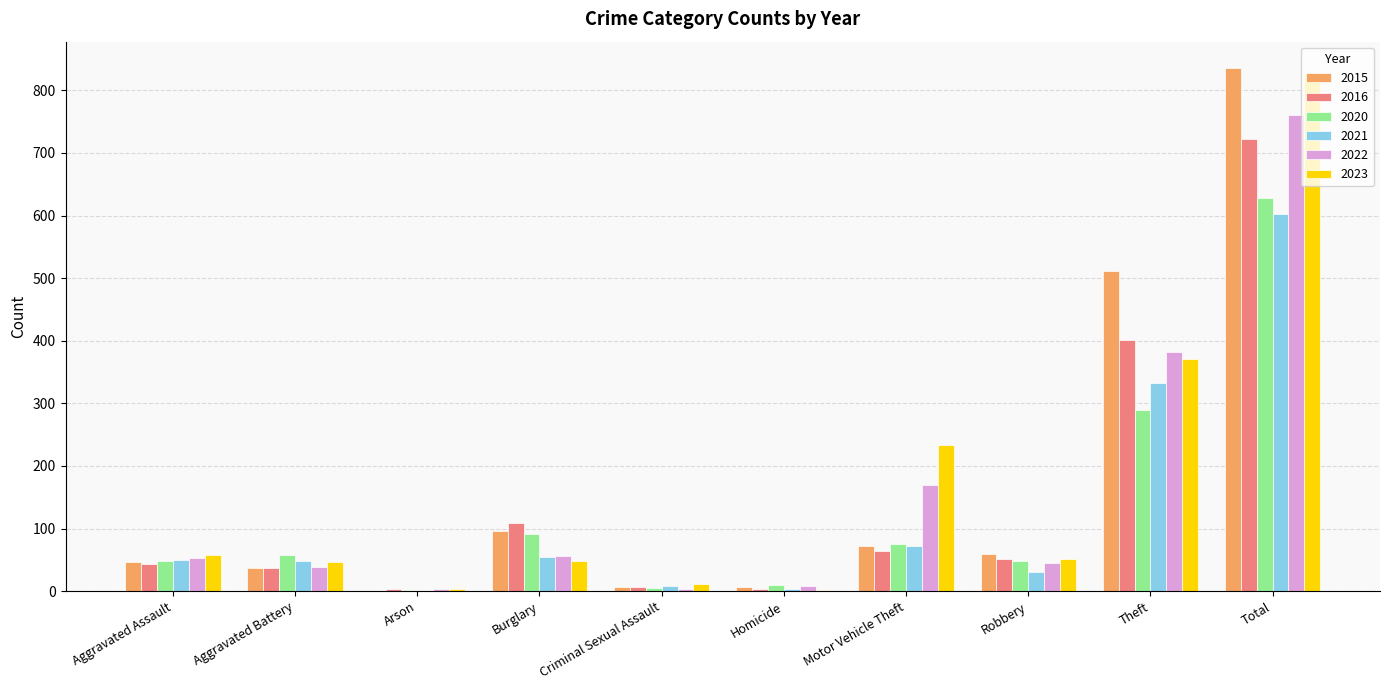

What is the highest value of the 2015 series?

836